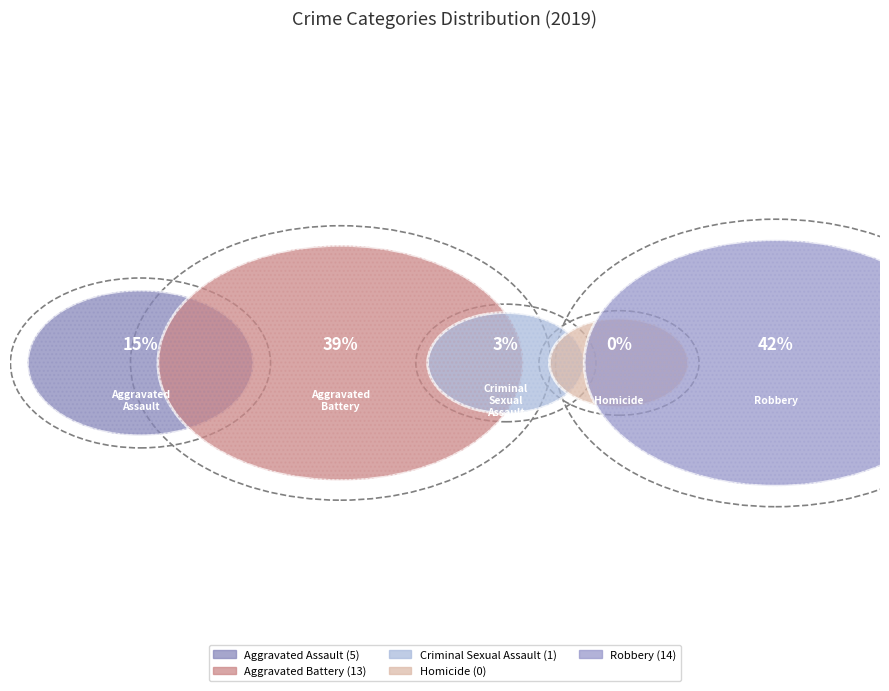

Is Aggravated Assault the majority of the pie?

No